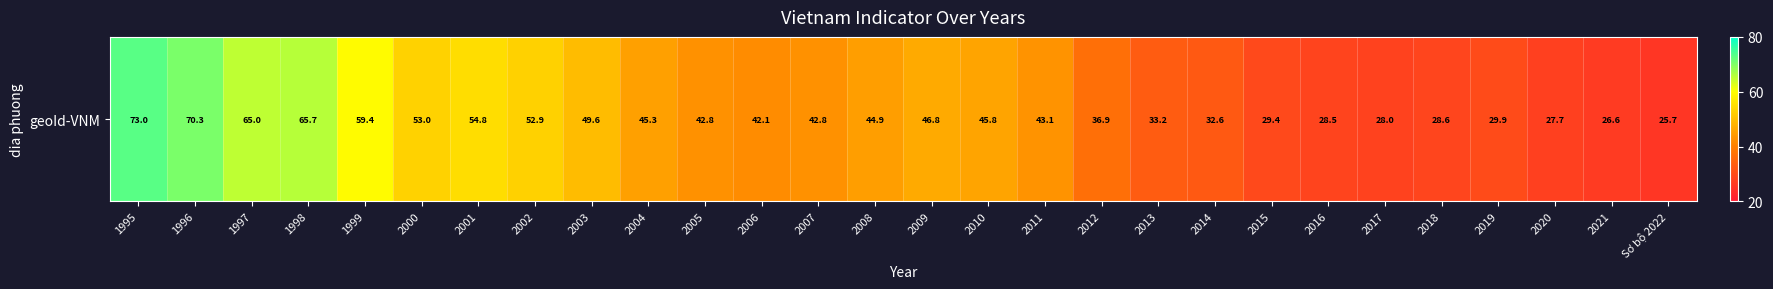

Reading left to right, transcribe all the data shown in this chart.

73.0	70.3	65.0	65.7	59.4	53.0	54.8	52.9	49.6	45.3	42.8	42.1	42.8	44.9	46.8	45.8	43.1	36.9	33.2	32.6	29.4	28.5	28.0	28.6	29.9	27.7	26.6	25.7